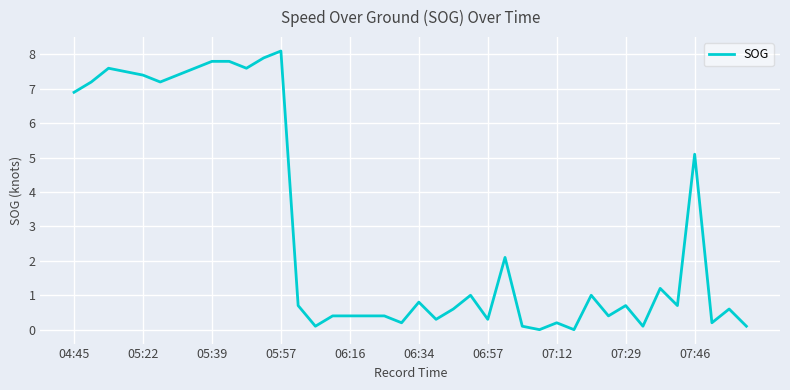

How many series are shown in this chart?

1